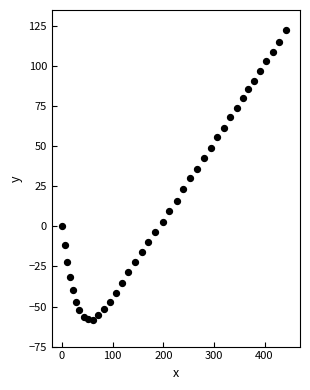

What is the range of Y values (max minus min)?

180.7